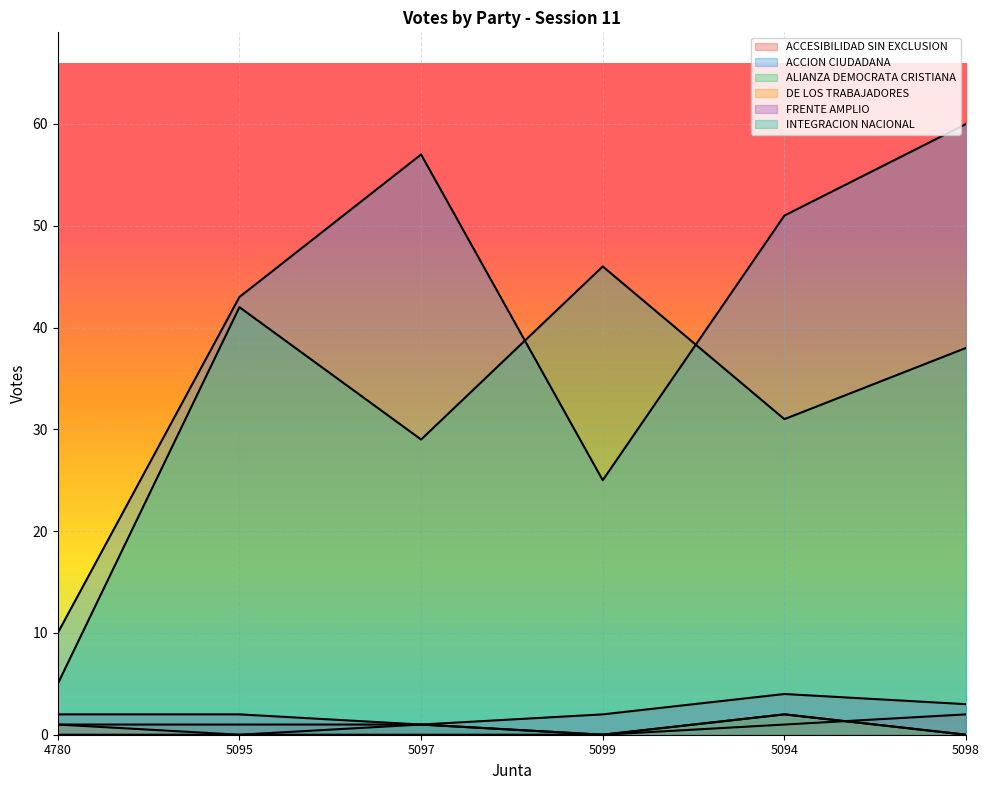

Does the chart display data point markers on the line(s)?

No